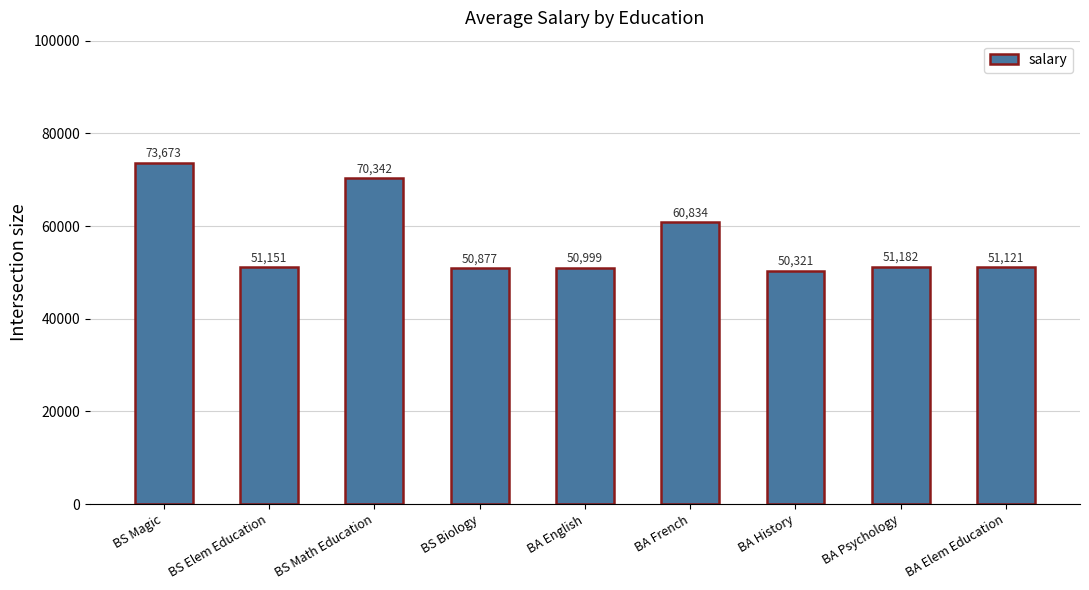

Between BA Psychology and BS Elem Education, which is larger?

BA Psychology